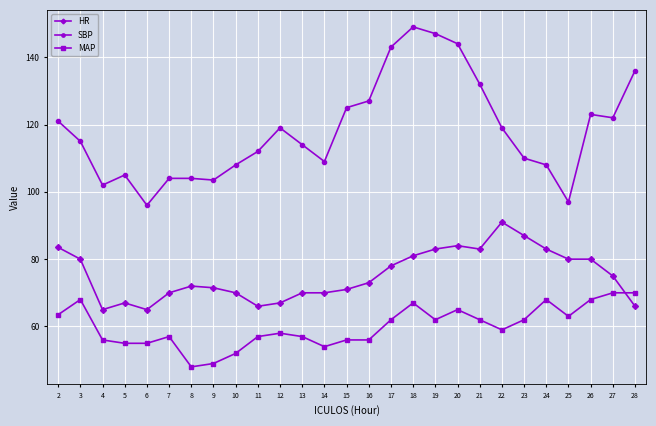

True or false: SBP has more than 2 interior local peaks.

True